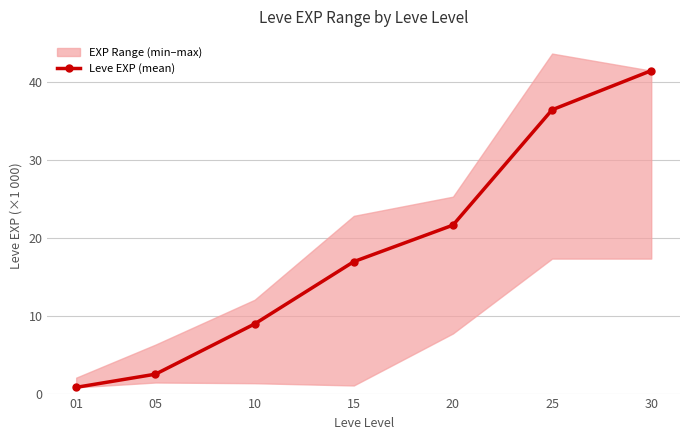

Reading left to right, transcribe all the data shown in this chart.

01=0.8	05=2.5	10=8.9	15=16.9	20=21.6	25=36.4	30=41.4